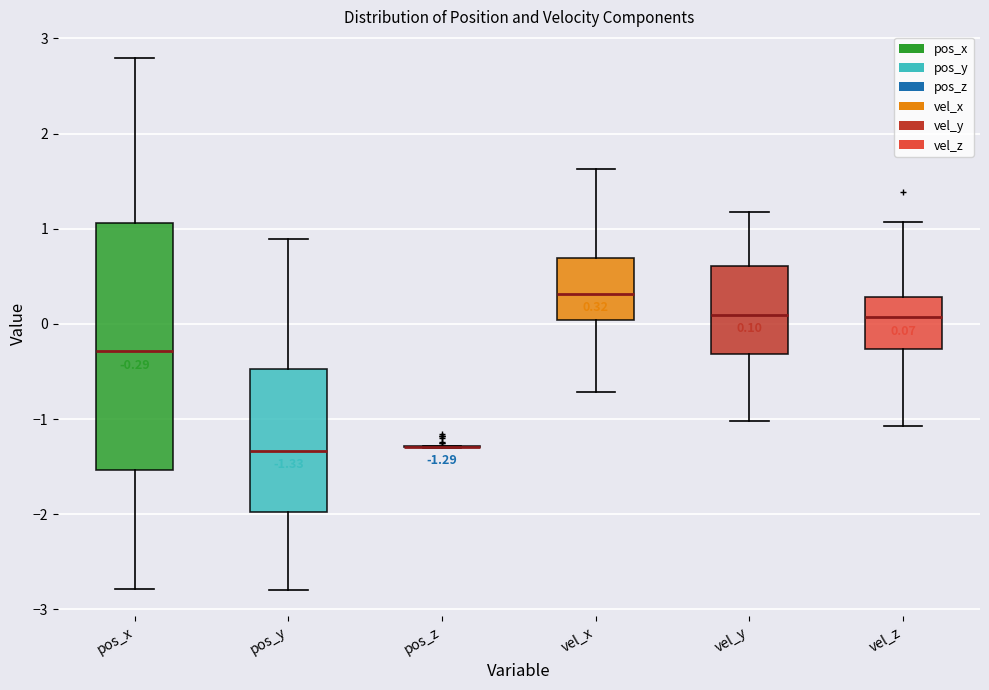

Which box is the tallest, from its lower edge to its upper edge?

pos_x